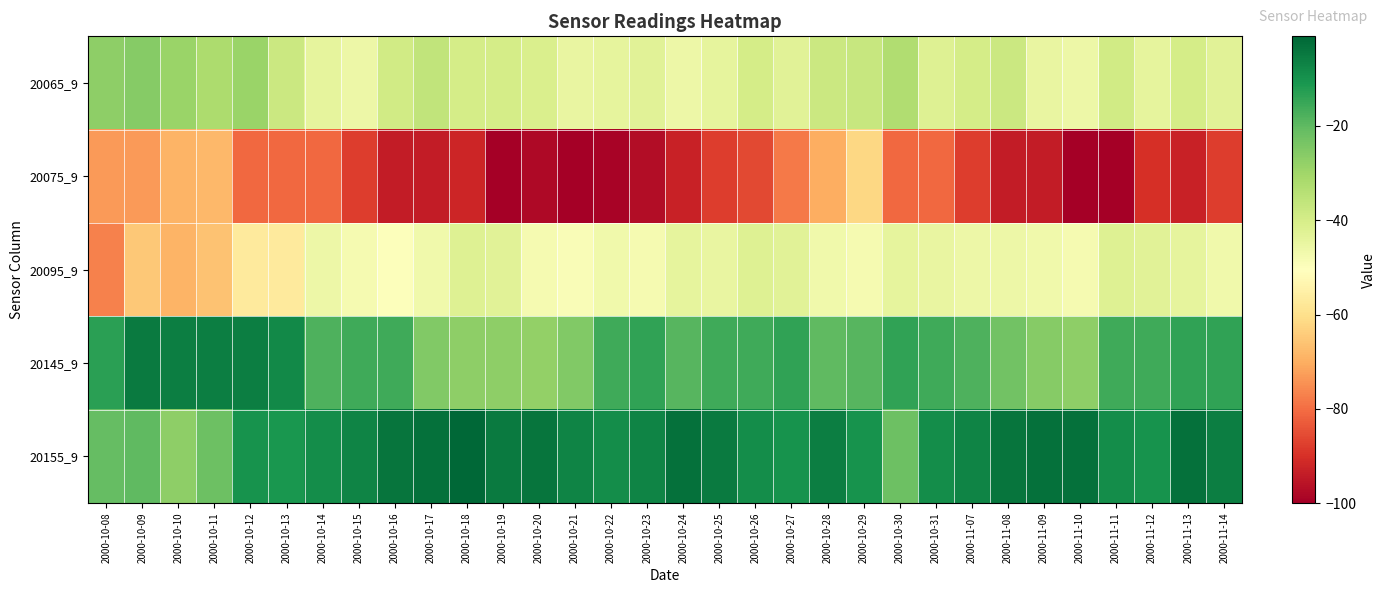

Reading right to left, what are all the values shown in this chart?

20065_9: 2000-11-14=-43	2000-11-13=-40	2000-11-12=-44	2000-11-11=-39	2000-11-10=-46	2000-11-09=-45	2000-11-08=-38	2000-11-07=-40	2000-10-31=-42	2000-10-30=-33	2000-10-29=-37	2000-10-28=-38	2000-10-27=-43	2000-10-26=-40	2000-10-25=-44	2000-10-24=-46	2000-10-23=-43	2000-10-22=-44	2000-10-21=-45	2000-10-20=-41	2000-10-19=-40	2000-10-18=-40	2000-10-17=-36	2000-10-16=-39	2000-10-15=-46	2000-10-14=-44	2000-10-13=-38	2000-10-12=-29	2000-10-11=-32	2000-10-10=-29	2000-10-09=-26	2000-10-08=-27
20075_9: 2000-11-14=-88	2000-11-13=-93	2000-11-12=-90	2000-11-11=-100	2000-11-10=-100	2000-11-09=-94	2000-11-08=-94	2000-11-07=-88	2000-10-31=-81	2000-10-30=-81	2000-10-29=-62	2000-10-28=-70	2000-10-27=-78	2000-10-26=-86	2000-10-25=-88	2000-10-24=-93	2000-10-23=-97	2000-10-22=-99	2000-10-21=-100	2000-10-20=-98	2000-10-19=-100	2000-10-18=-92	2000-10-17=-94	2000-10-16=-94	2000-10-15=-88	2000-10-14=-81	2000-10-13=-81	2000-10-12=-81	2000-10-11=-68	2000-10-10=-69	2000-10-09=-73	2000-10-08=-73
20095_9: 2000-11-14=-47	2000-11-13=-44	2000-11-12=-43	2000-11-11=-42	2000-11-10=-48	2000-11-09=-47	2000-11-08=-46	2000-11-07=-46	2000-10-31=-45	2000-10-30=-44	2000-10-29=-48	2000-10-28=-47	2000-10-27=-43	2000-10-26=-42	2000-10-25=-45	2000-10-24=-44	2000-10-23=-48	2000-10-22=-47	2000-10-21=-49	2000-10-20=-48	2000-10-19=-43	2000-10-18=-42	2000-10-17=-47	2000-10-16=-50	2000-10-15=-48	2000-10-14=-46	2000-10-13=-57	2000-10-12=-57	2000-10-11=-66	2000-10-10=-69	2000-10-09=-65	2000-10-08=-77
20145_9: 2000-11-14=-14	2000-11-13=-14	2000-11-12=-16	2000-11-11=-16	2000-11-10=-27	2000-11-09=-26	2000-11-08=-23	2000-11-07=-18	2000-10-31=-16	2000-10-30=-14	2000-10-29=-19	2000-10-28=-20	2000-10-27=-14	2000-10-26=-16	2000-10-25=-16	2000-10-24=-19	2000-10-23=-14	2000-10-22=-16	2000-10-21=-25	2000-10-20=-28	2000-10-19=-27	2000-10-18=-27	2000-10-17=-25	2000-10-16=-16	2000-10-15=-16	2000-10-14=-18	2000-10-13=-8	2000-10-12=-6	2000-10-11=-6	2000-10-10=-6	2000-10-09=-5	2000-10-08=-13
20155_9: 2000-11-14=-6	2000-11-13=-3	2000-11-12=-10	2000-11-11=-9	2000-11-10=-3	2000-11-09=-3	2000-11-08=-4	2000-11-07=-7	2000-10-31=-9	2000-10-30=-22	2000-10-29=-10	2000-10-28=-6	2000-10-27=-10	2000-10-26=-9	2000-10-25=-5	2000-10-24=-3	2000-10-23=-7	2000-10-22=-9	2000-10-21=-7	2000-10-20=-4	2000-10-19=-5	2000-10-18=-1	2000-10-17=-3	2000-10-16=-4	2000-10-15=-7	2000-10-14=-9	2000-10-13=-11	2000-10-12=-10	2000-10-11=-22	2000-10-10=-27	2000-10-09=-20	2000-10-08=-21